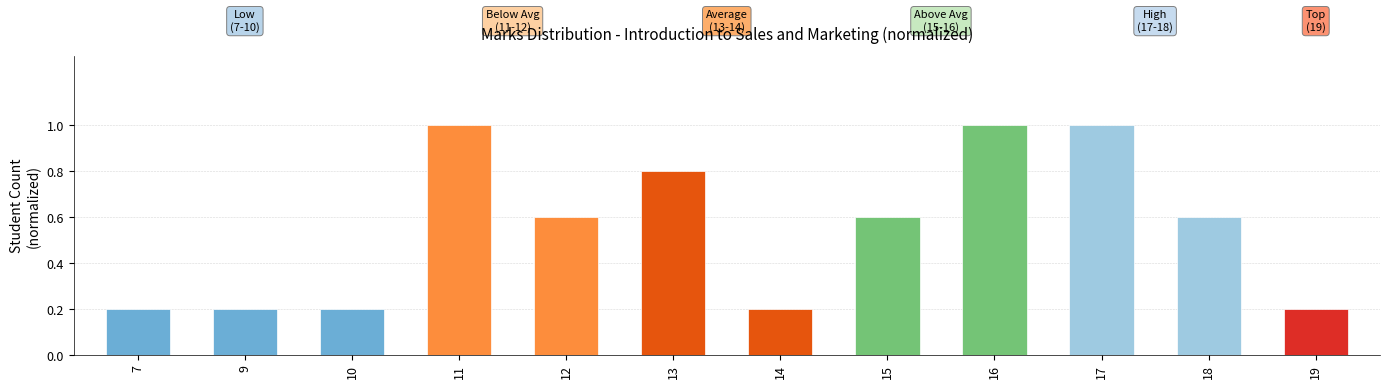

The chart shows a value of 0.2 at 19. True or false?

True